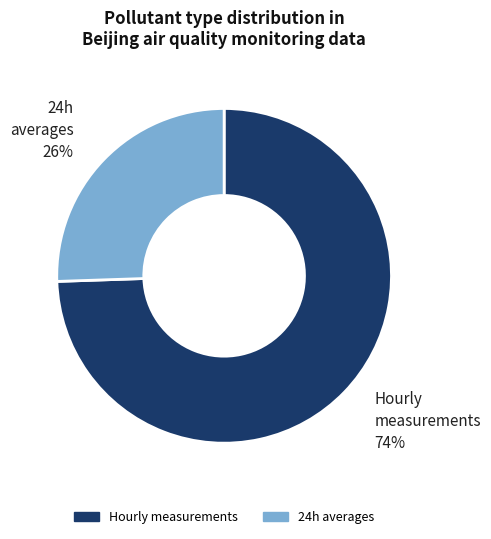

Is there any slice that represents more than half of the pie?

Yes